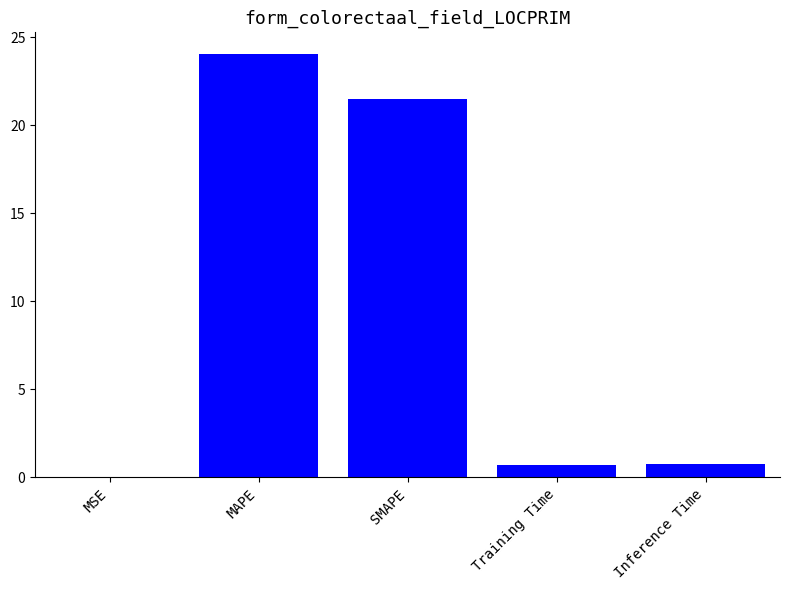

What is the sum of the values at MAPE and MSE?

24.1